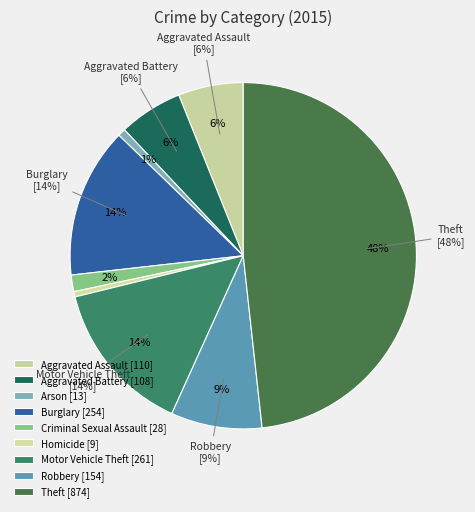

Rank the categories by value from highest to lowest.

Theft, Motor Vehicle Theft, Burglary, Robbery, Aggravated Assault, Aggravated Battery, Criminal Sexual Assault, Arson, Homicide